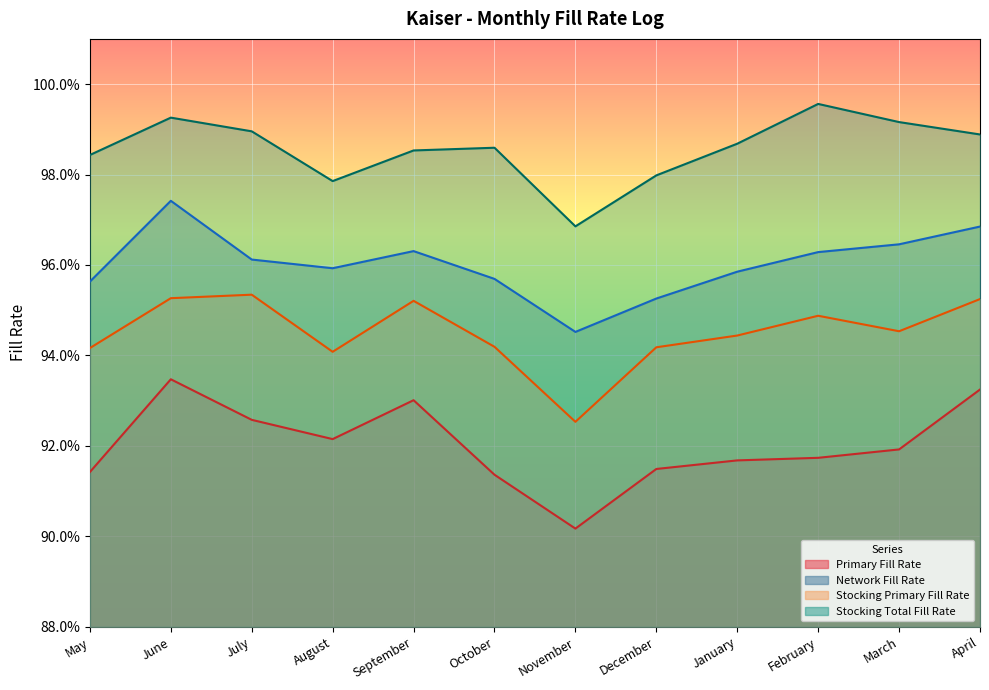

Reading left to right, what are all the values shown in this chart?

Primary Fill Rate: 0.9	0.9	0.9	0.9	0.9	0.9	0.9	0.9	0.9	0.9	0.9	0.9
Network Fill Rate: 1.0	1.0	1.0	1.0	1.0	1.0	0.9	1.0	1.0	1.0	1.0	1.0
Stocking Primary Fill Rate: 0.9	1.0	1.0	0.9	1.0	0.9	0.9	0.9	0.9	0.9	0.9	1.0
Stocking Total Fill Rate: 1.0	1.0	1.0	1.0	1.0	1.0	1.0	1.0	1.0	1.0	1.0	1.0